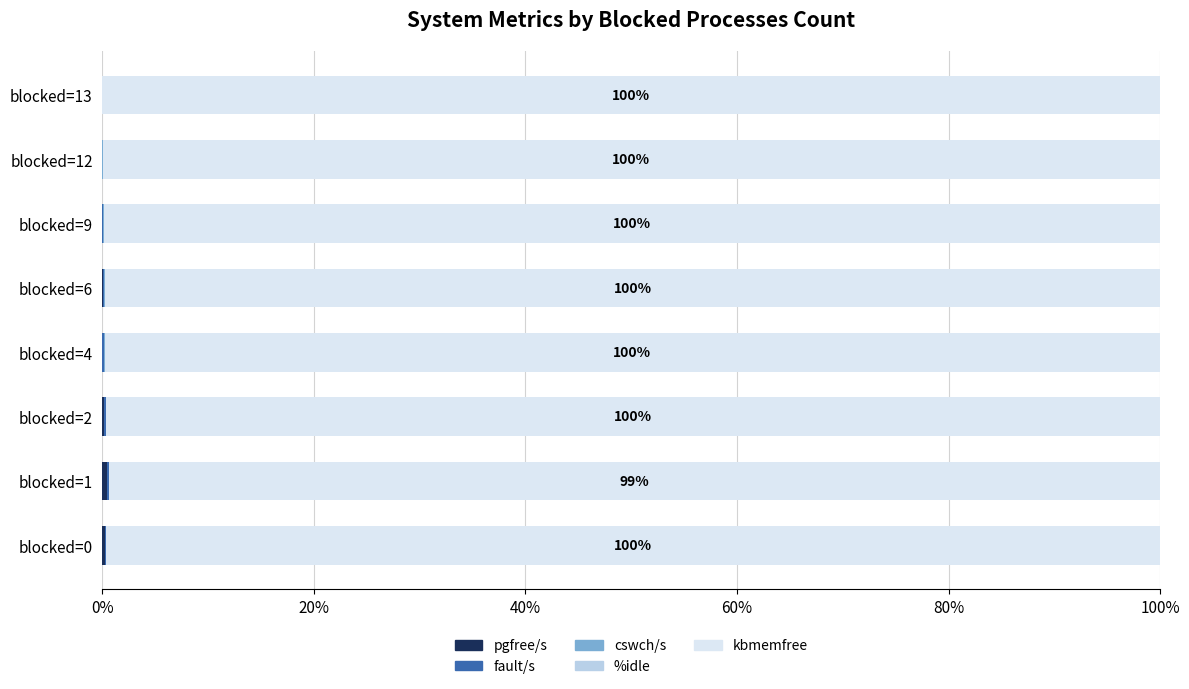

Which series has the widest spread of values?

kbmemfree